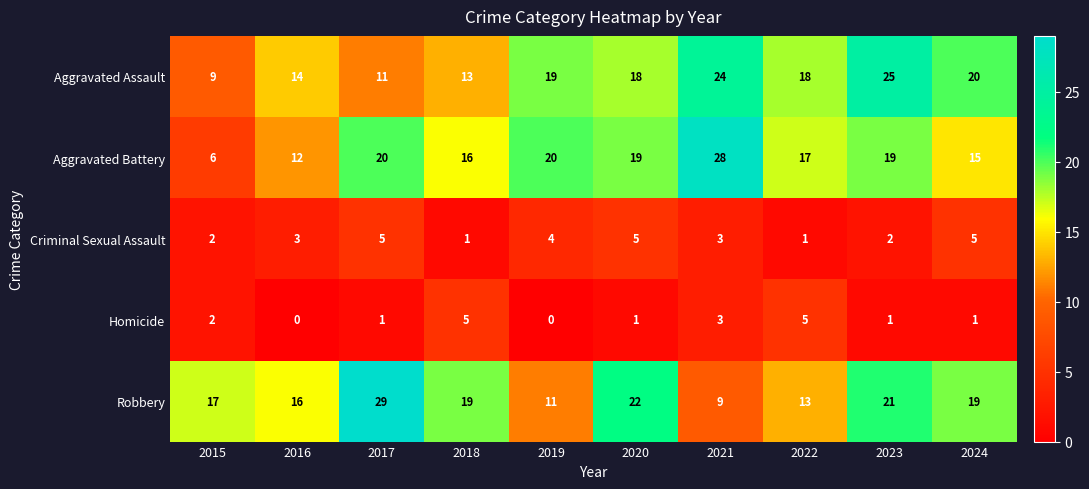

What is the difference between the maximum and second lowest values in the Aggravated Assault series?

14